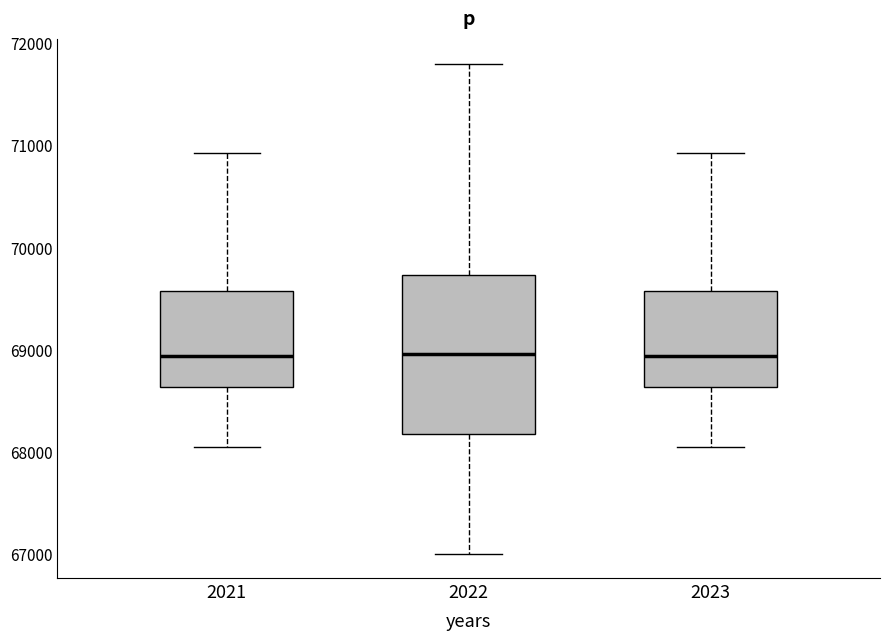

Reading left to right, read every box against the y-axis: the position of its median line, the range the box covers, and the ends of its whiskers. The values are not printed on the chart, so give them approximately, as read against the axis.

2021: median 68900, box 68600 to 69600, whiskers 68000 to 70900
2022: median 69000, box 68200 to 69700, whiskers 67000 to 71800
2023: median 68900, box 68600 to 69600, whiskers 68000 to 70900